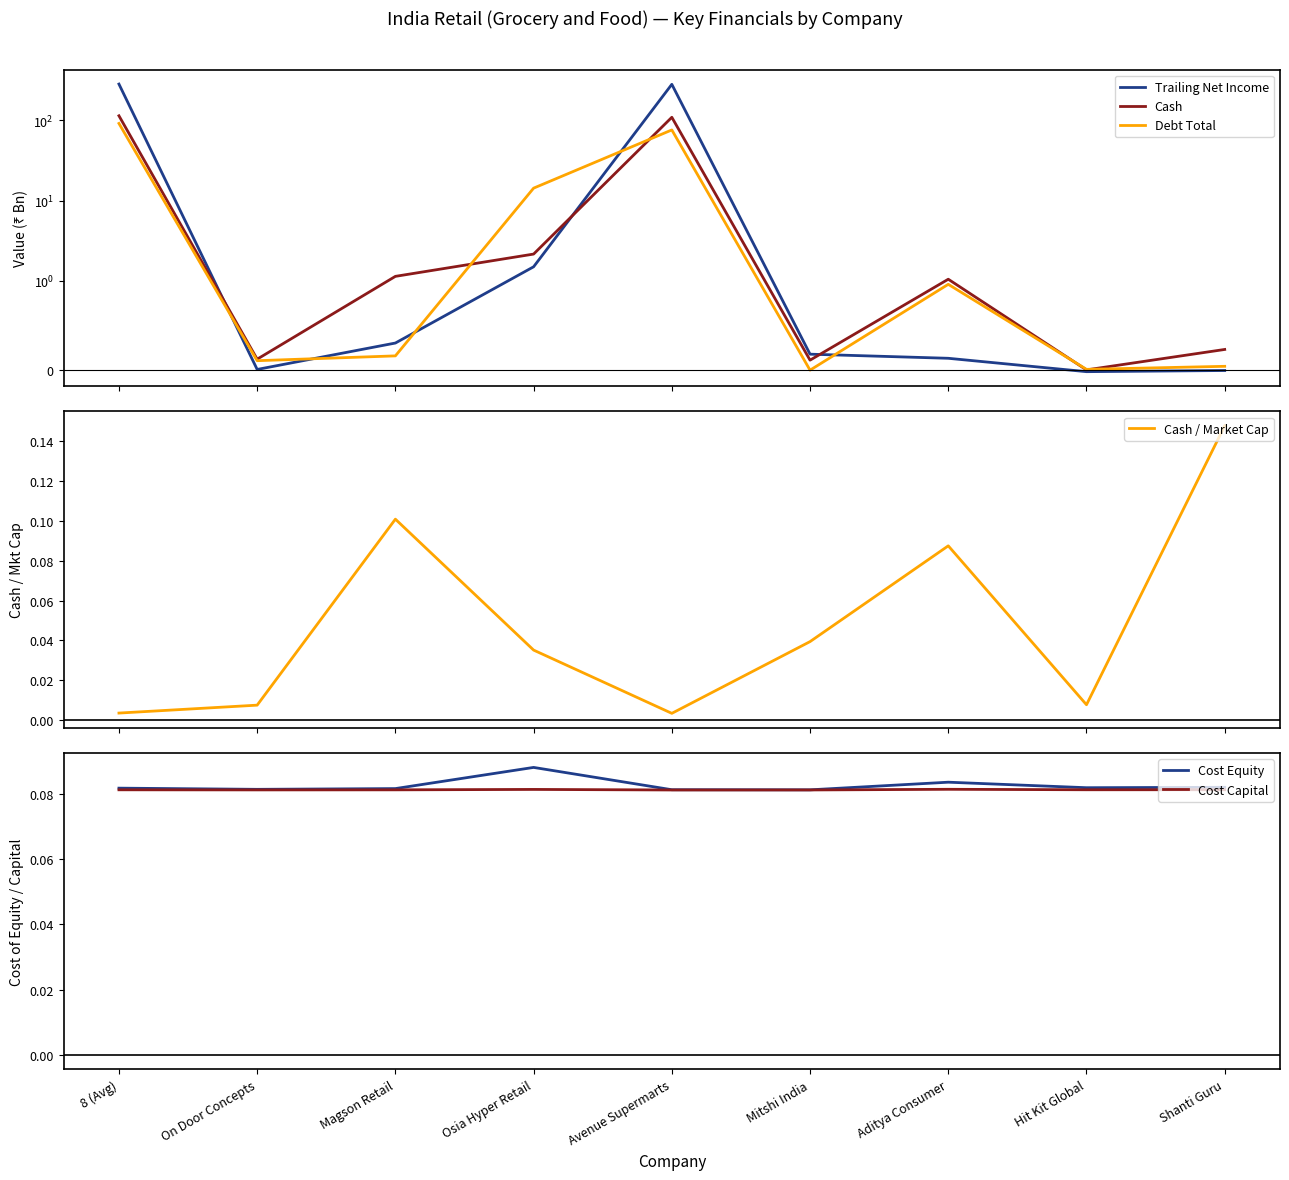

How many categories are shown in the chart?

9